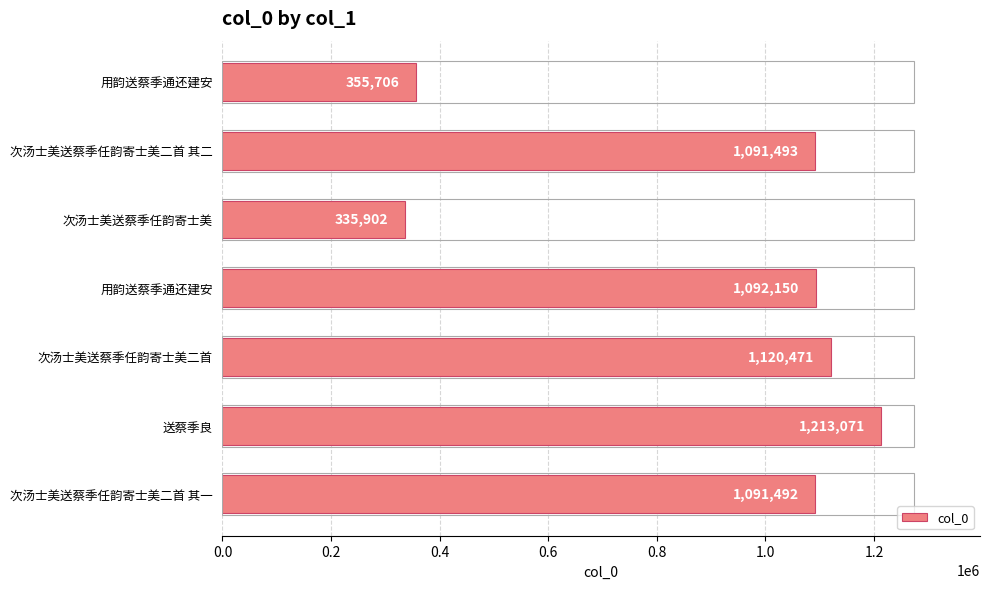

Which category has the highest value across all series?

送蔡季良